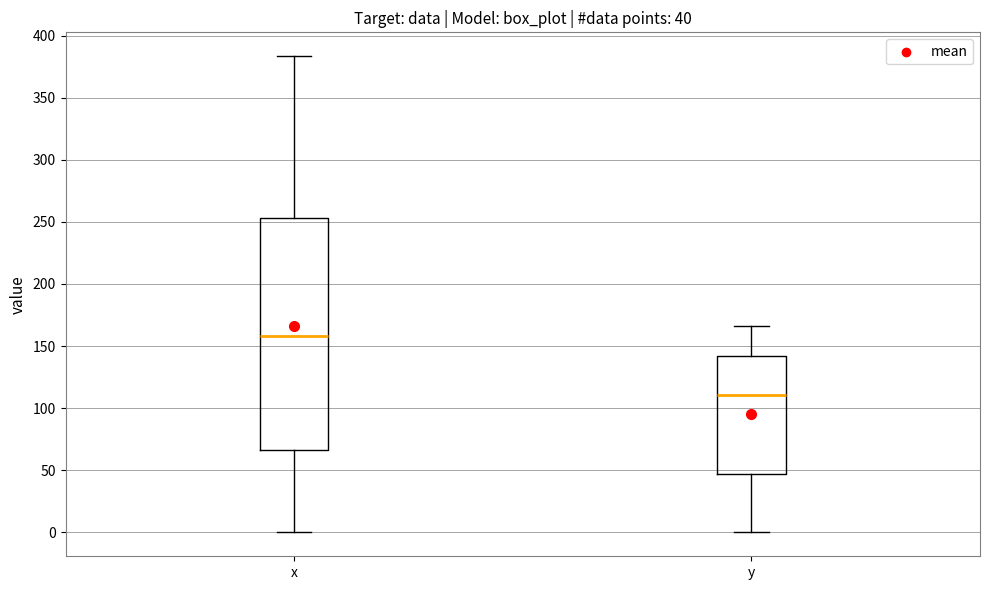

Comparing the boxes themselves (not the whiskers), which one is the tallest?

x